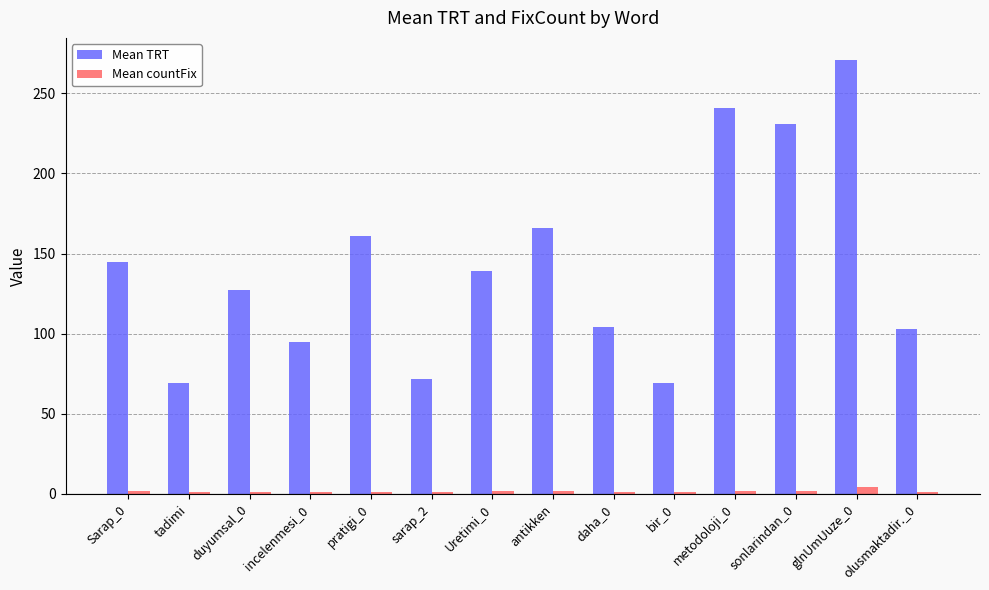

Which series has the largest range (max minus min)?

Mean TRT